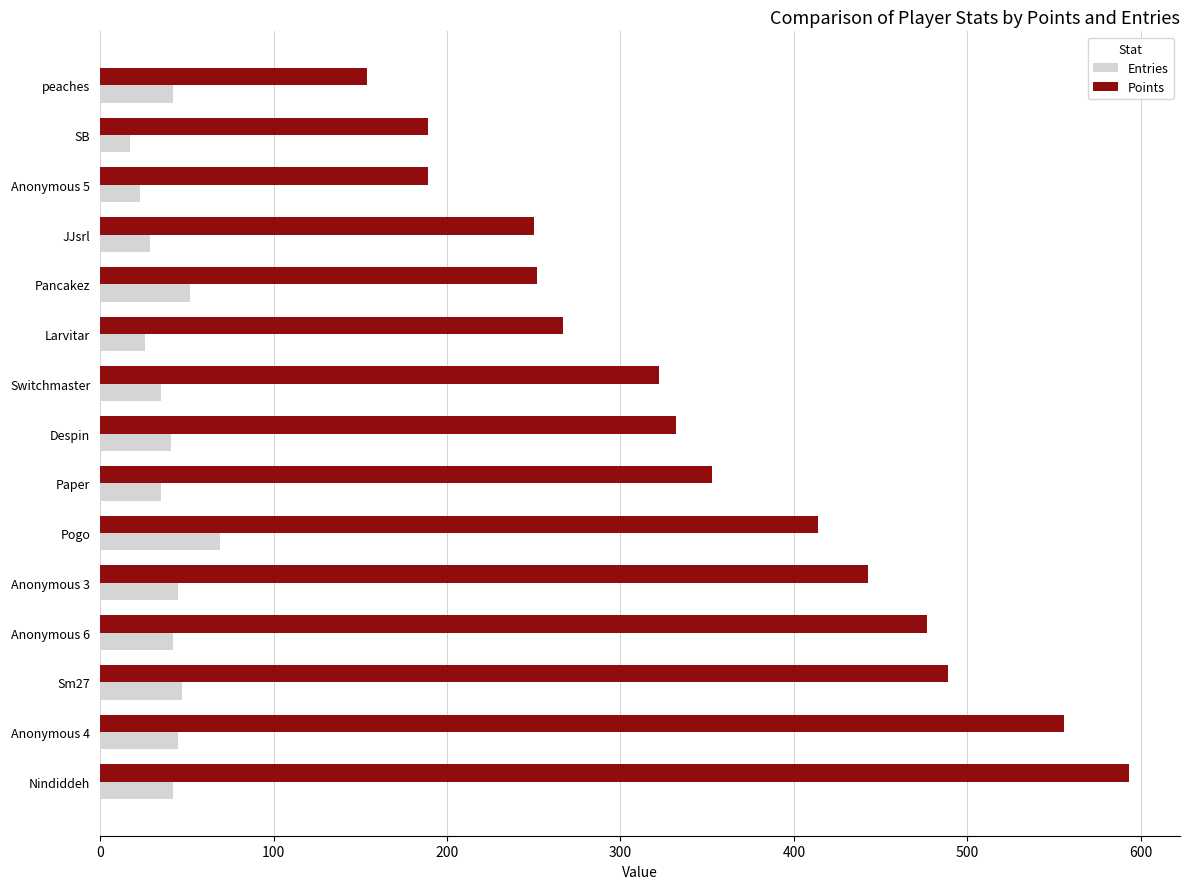

What is the sum of all Points values?

5280